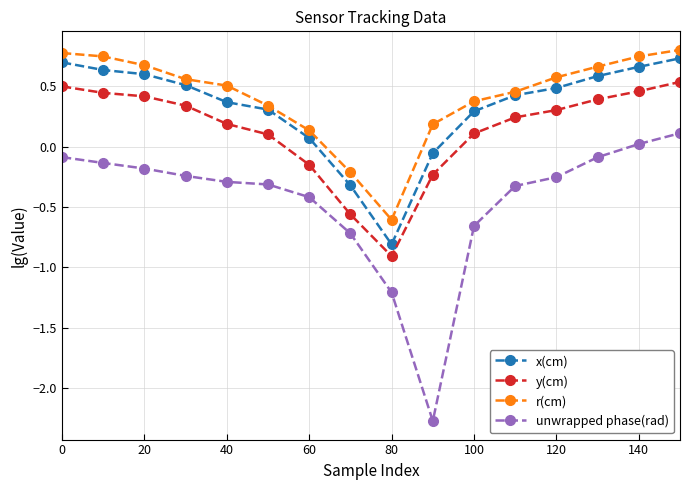

How many data points in r(cm) are less than 0?

2